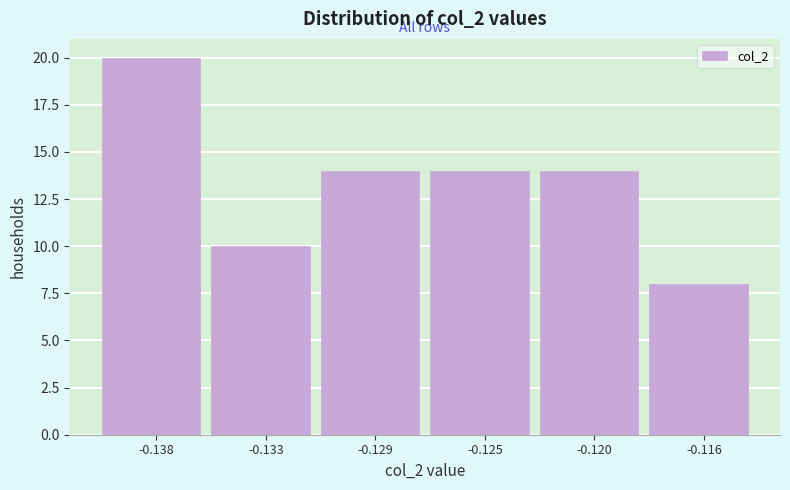

Reading right to left, transcribe all the data shown in this chart.

8	14	14	14	10	20